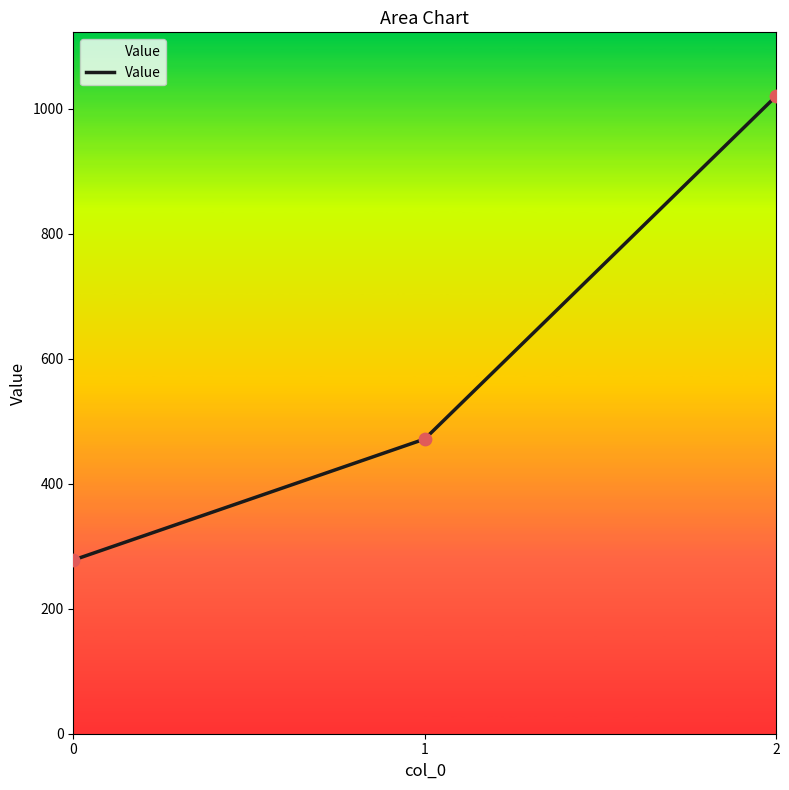

What is the change in value from 0 to 1?

+193.7